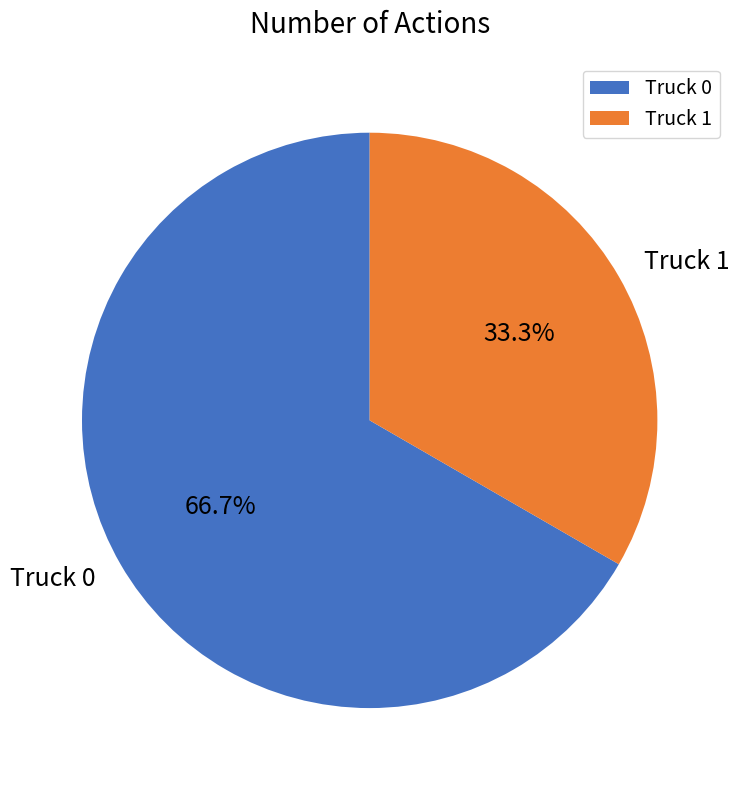

Is Truck 0 the majority of the pie?

Yes